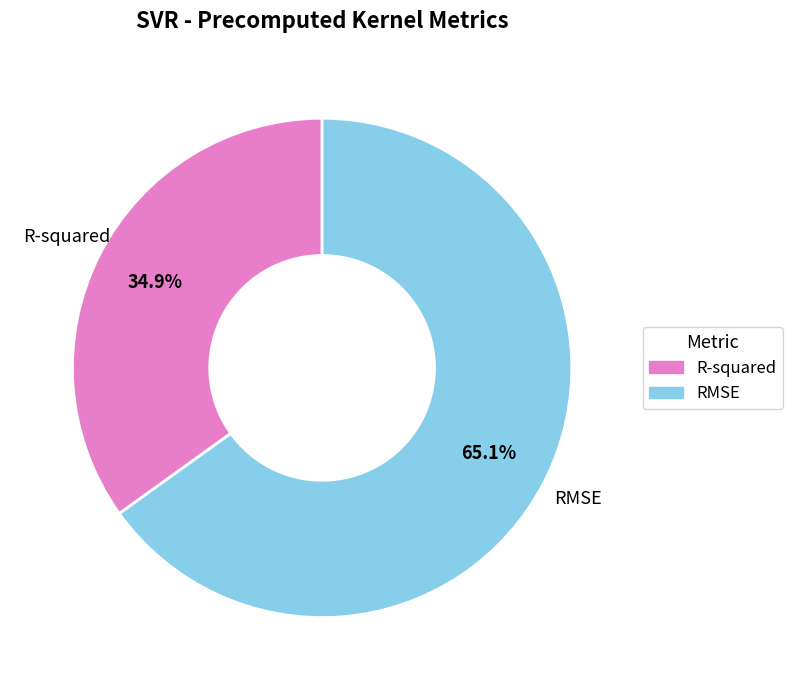

How many segments does this pie chart have?

2